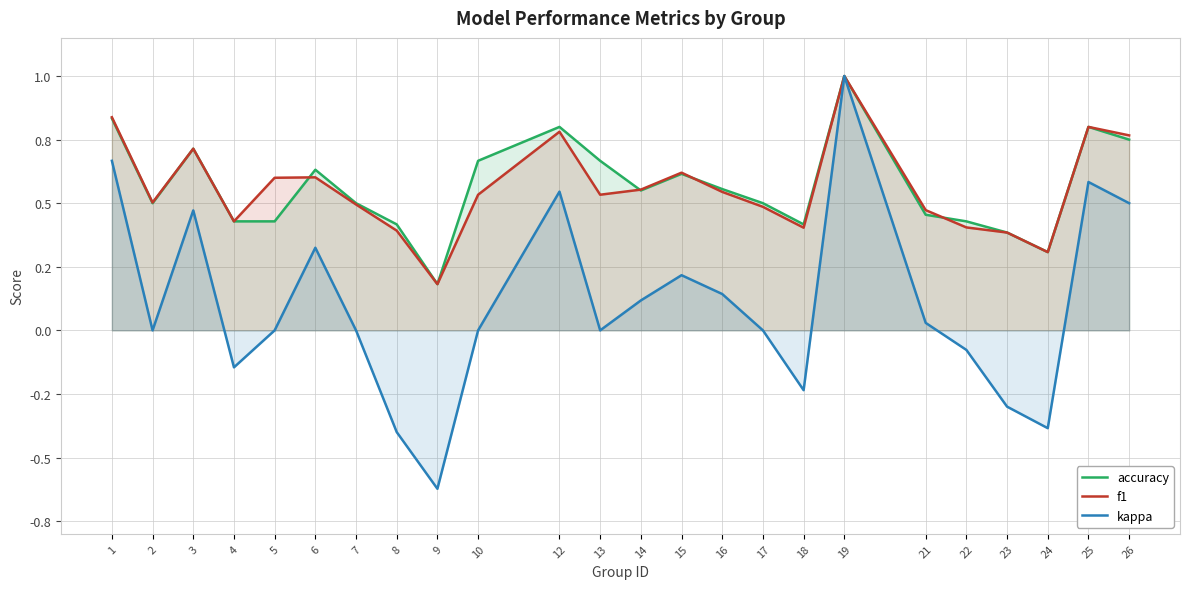

What is the value of the f1 point at the 9th from the left?

0.2